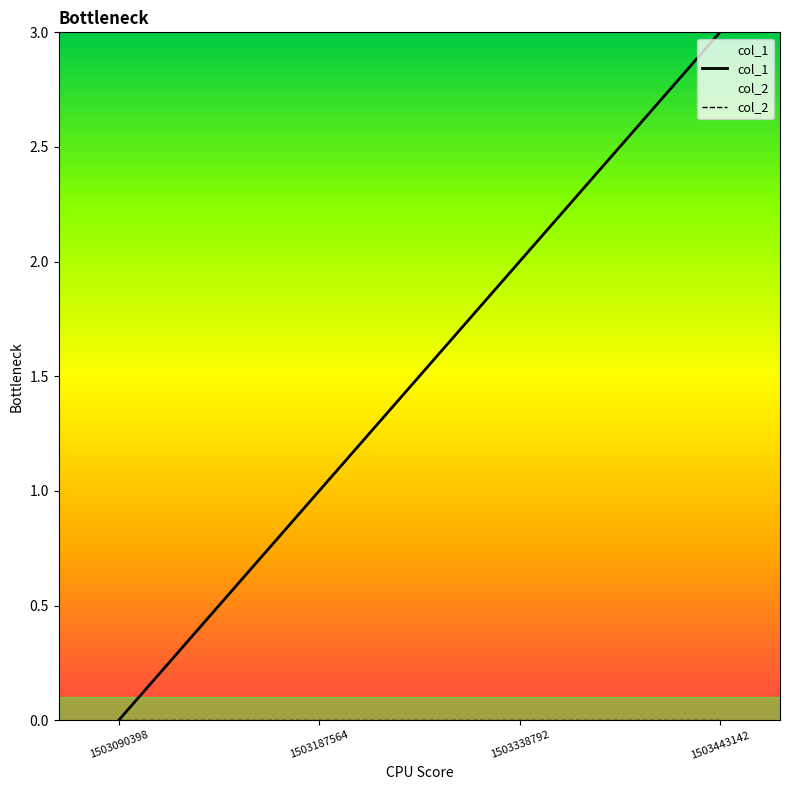

True or false: col_2 has more than 0 points higher than both neighbors.

False